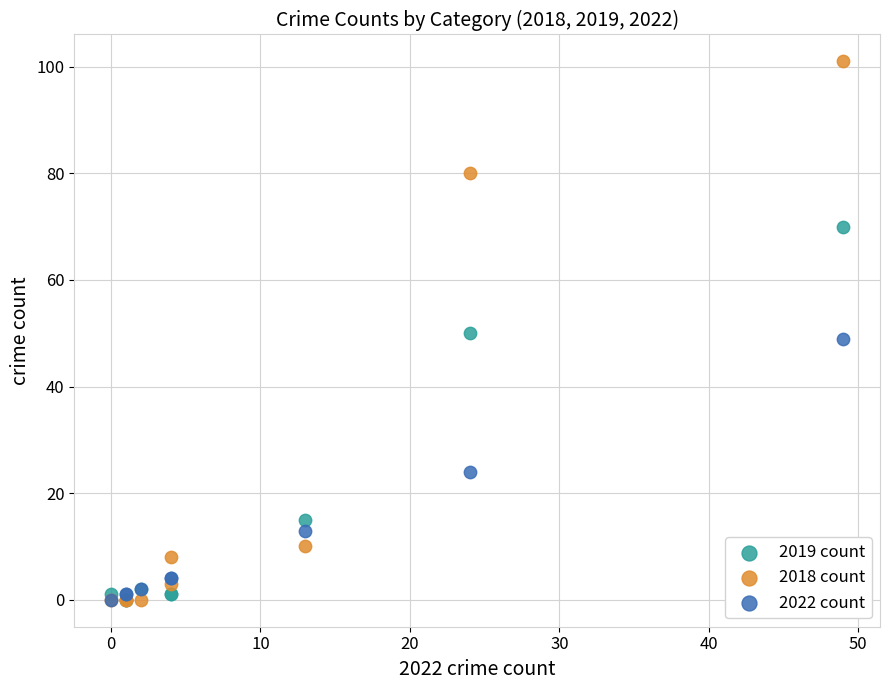

In the 2019 count series, what Y value is closest to 35?

50